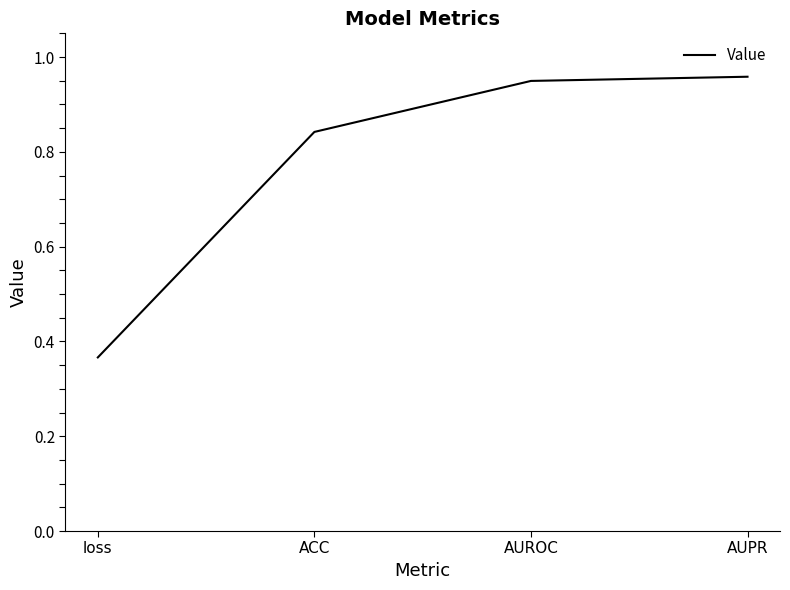

How many categories are shown in the chart?

4